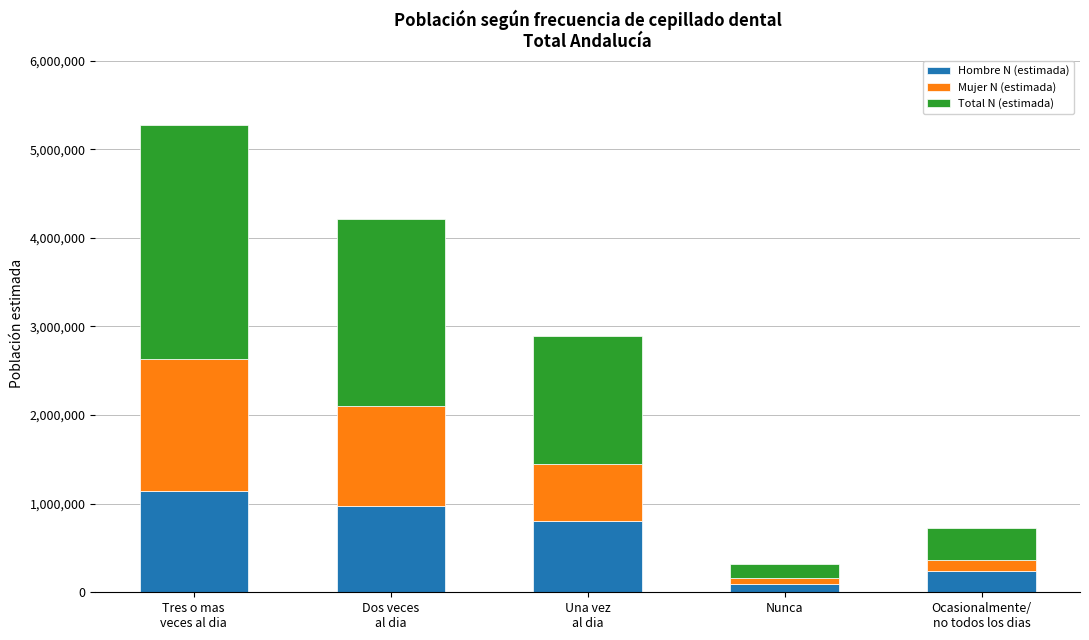

Reading left to right, list the values for the Hombre N (estimada) series.

1148350	978922	804464	98463	241504